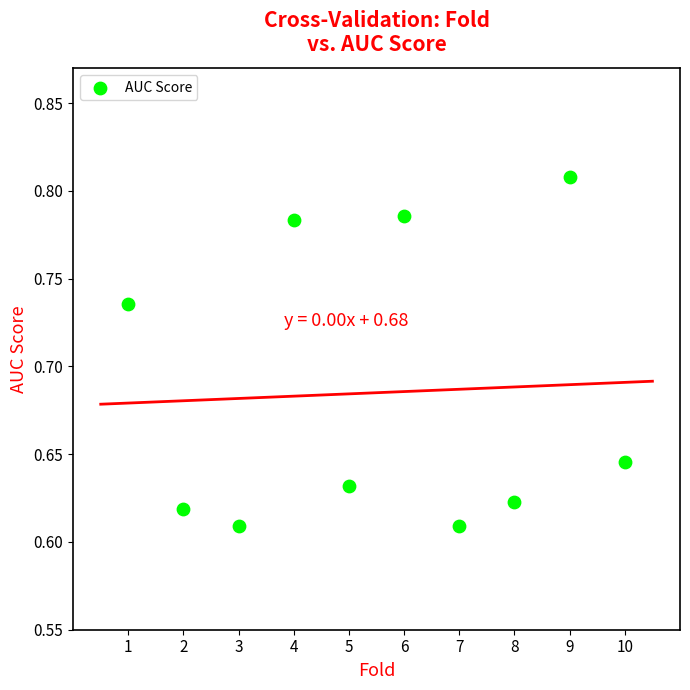

What is the average X value?

5.5